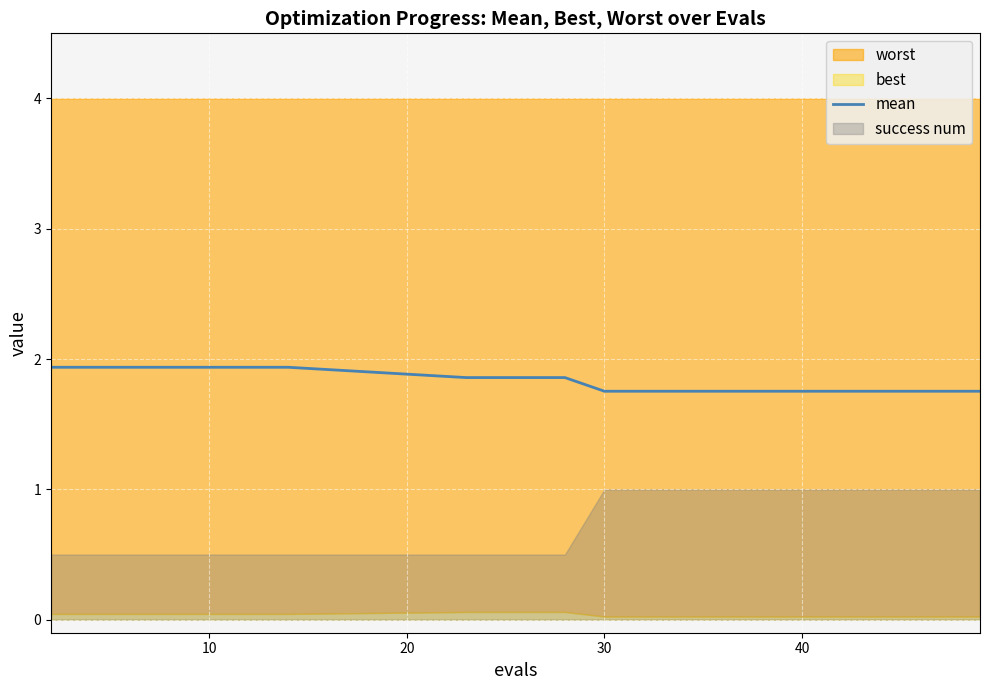

True or false: mean has a value of 2.6 at 30.

False